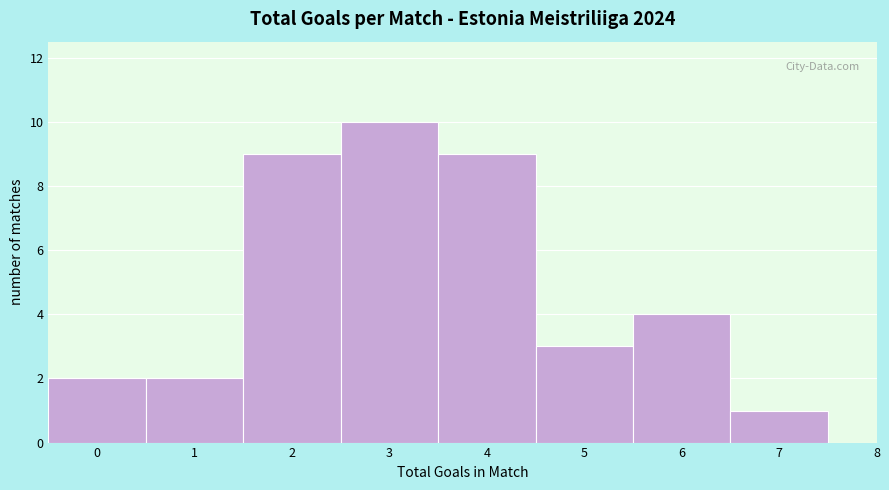

How tall is the bar that spans 4.5 to 5.5 on the x-axis? The values are not printed on the chart, so give them approximately, as read against the axis.

3